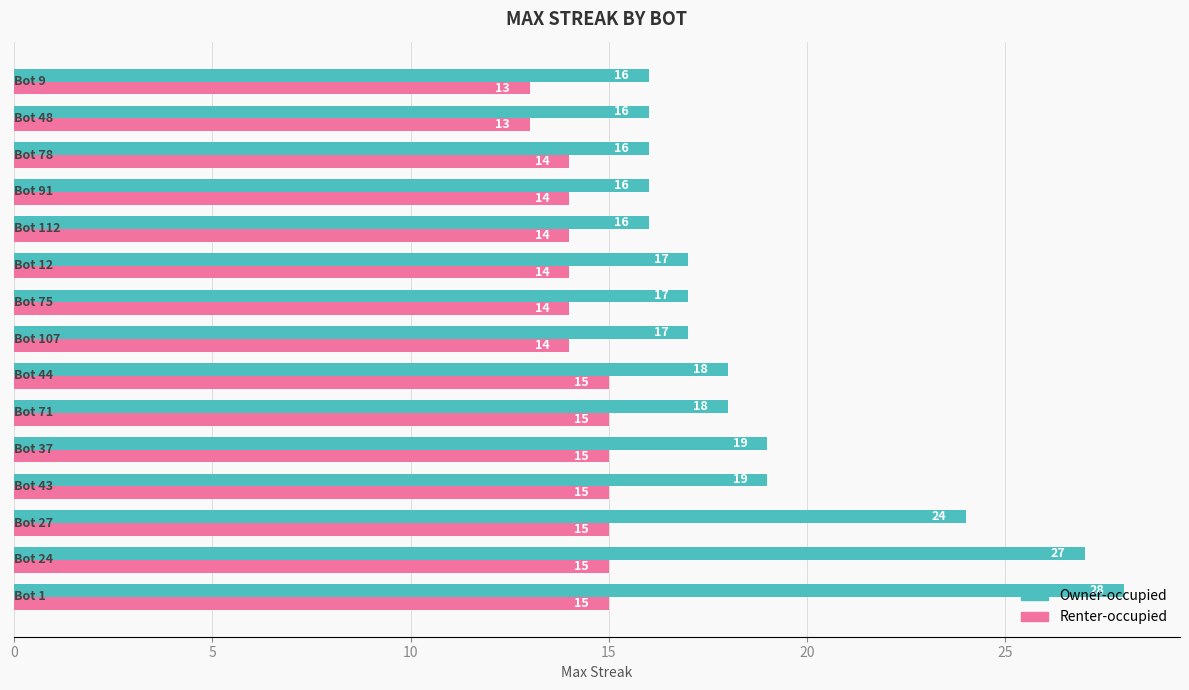

List the series in order of their overall mean, highest first.

Owner-occupied, Renter-occupied